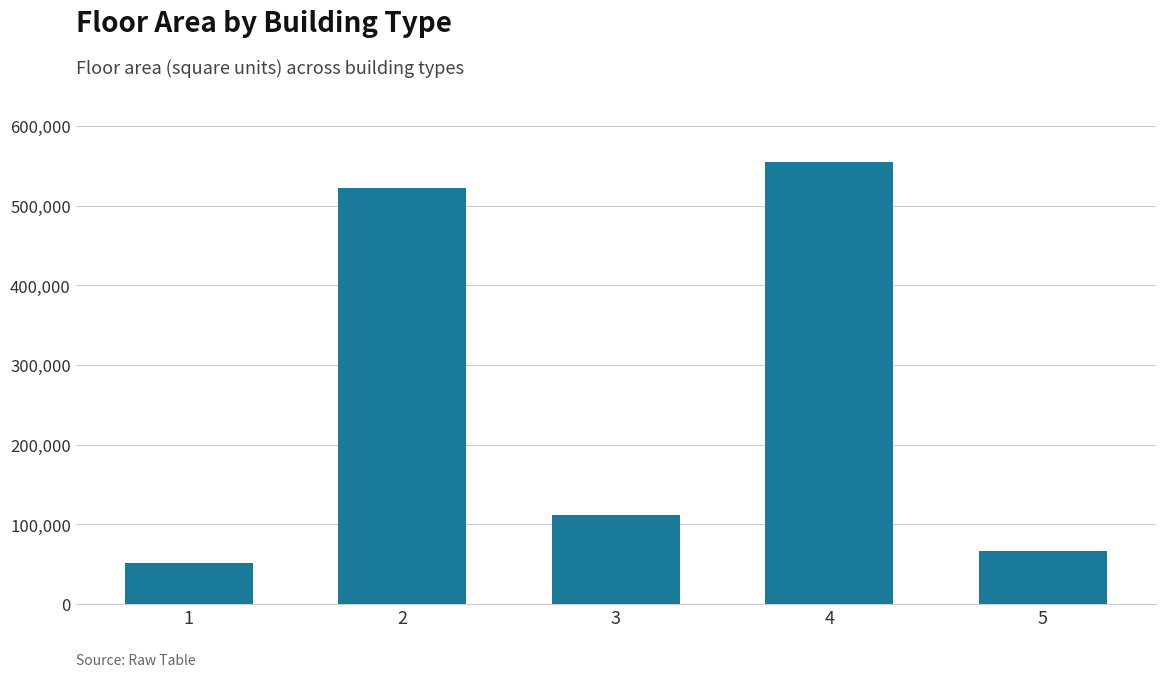

What is the minimum value shown in the chart?

50938